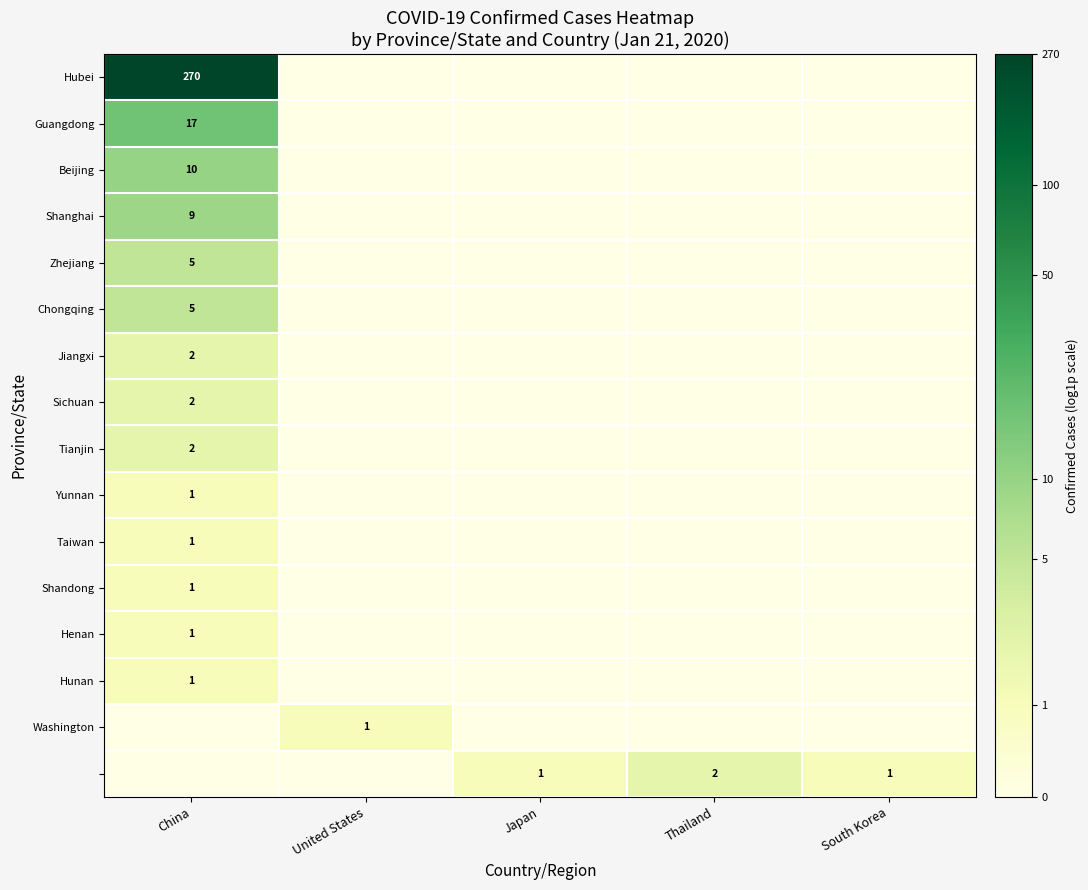

True or false: Tianjin has a value of 4 at China.

False